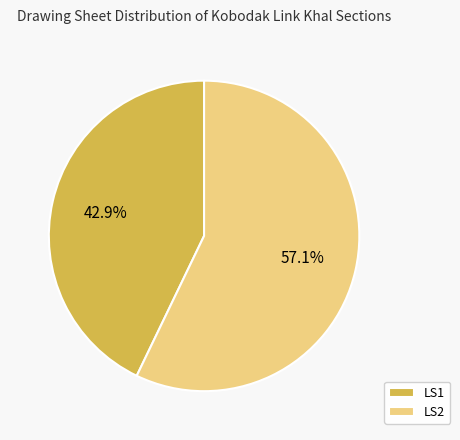

To the nearest percent, what is the difference between the largest and smallest slice percentages?

14%